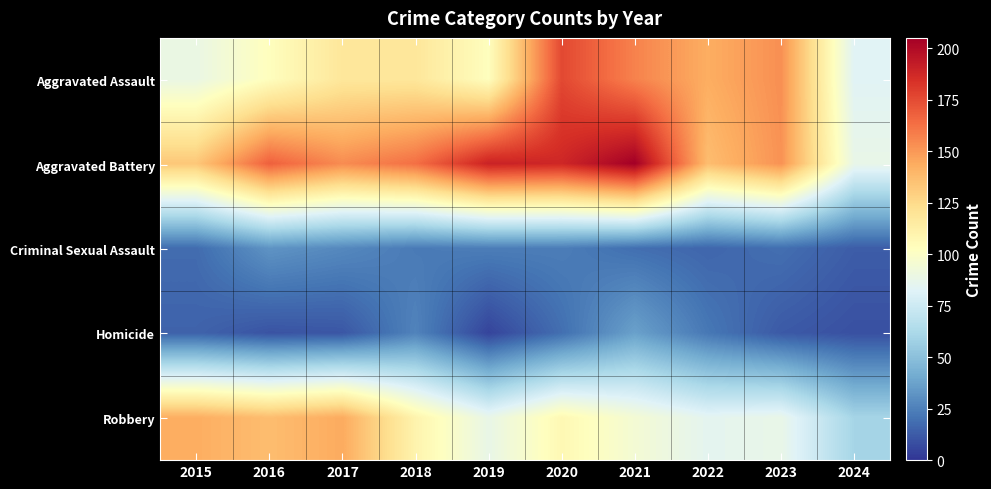

Reading left to right, list all the values displayed in this chart.

Aggravated Assault: 2015=89	2016=103	2017=118	2018=118	2019=103	2020=176	2021=157	2022=143	2023=153	2024=83
Aggravated Battery: 2015=133	2016=168	2017=154	2018=163	2019=190	2020=188	2021=205	2022=137	2023=152	2024=88
Criminal Sexual Assault: 2015=18	2016=32	2017=28	2018=23	2019=24	2020=24	2021=19	2022=16	2023=19	2024=13
Homicide: 2015=15	2016=10	2017=11	2018=26	2019=5	2020=19	2021=37	2022=22	2023=12	2024=9
Robbery: 2015=143	2016=137	2017=144	2018=110	2019=88	2020=107	2021=95	2022=85	2023=88	2024=60